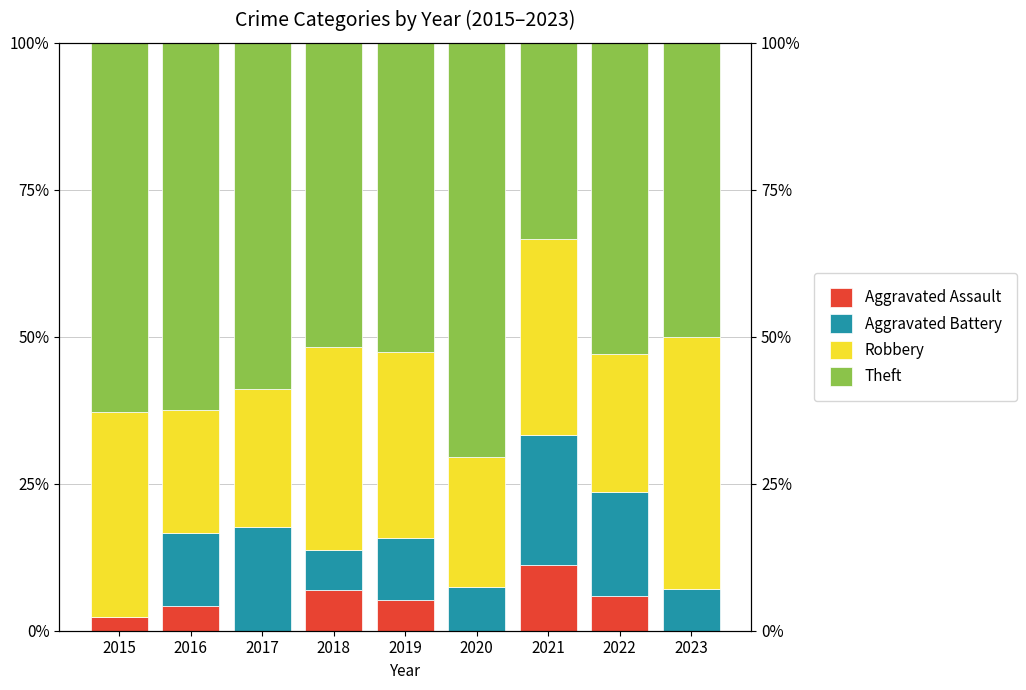

At how many categories does at least one series exceed 0?

9